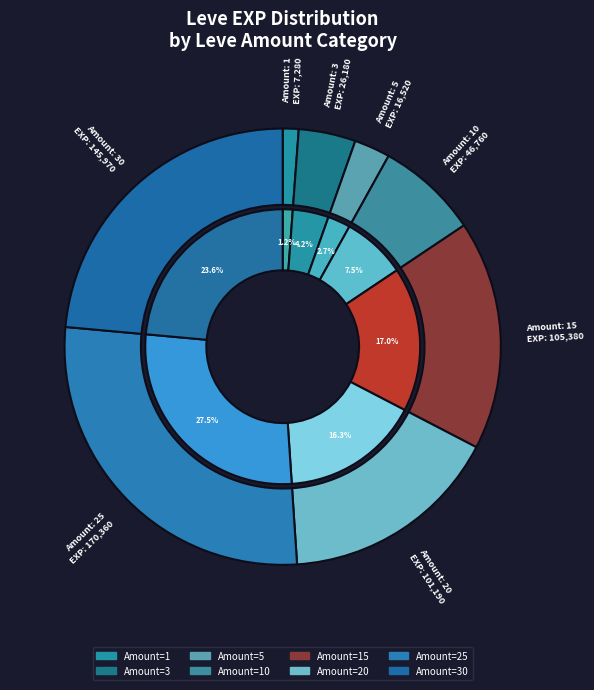

Combined, do 5 and 15 account for over 50%?

No